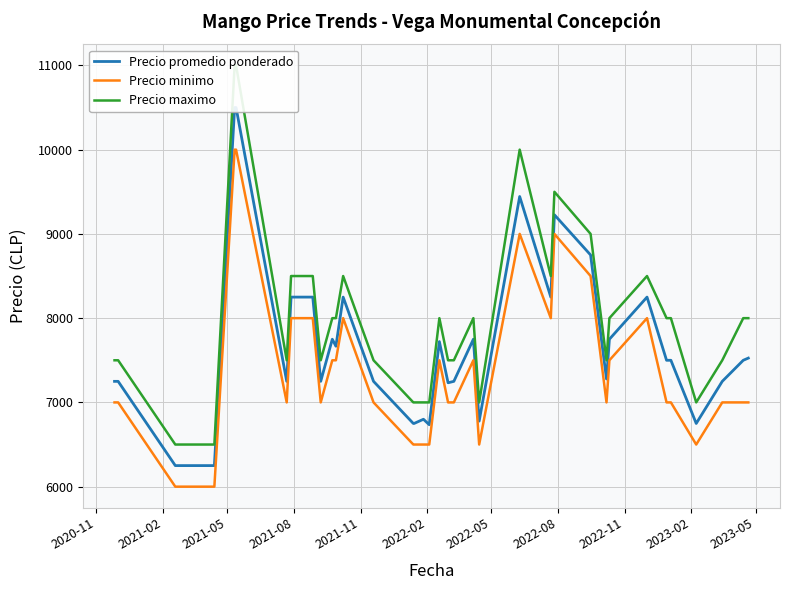

How many interior local peaks does the Precio maximo series have?

6